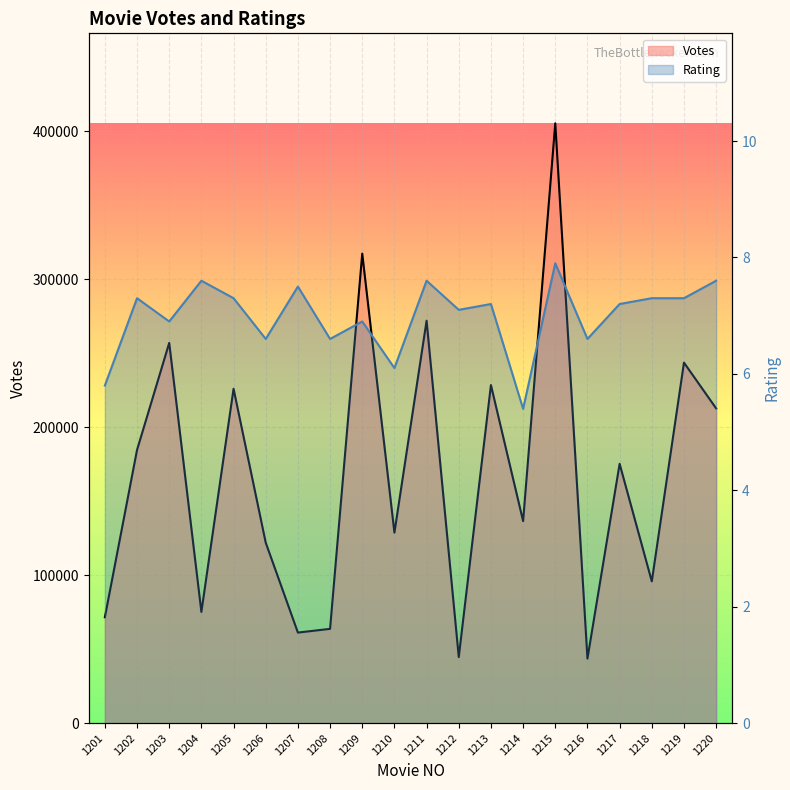

Reading left to right, what are all the values shown in this chart?

Votes: 71590.0	184682.0	257024.0	75185.0	226006.0	121986.0	61216.0	63737.0	317363.0	128780.0	272008.0	44647.0	228507.0	136587.0	405446.0	43640.0	175278.0	95839.0	243683.0	212763.0
Rating: 5.8	7.3	6.9	7.6	7.3	6.6	7.5	6.6	6.9	6.1	7.6	7.1	7.2	5.4	7.9	6.6	7.2	7.3	7.3	7.6